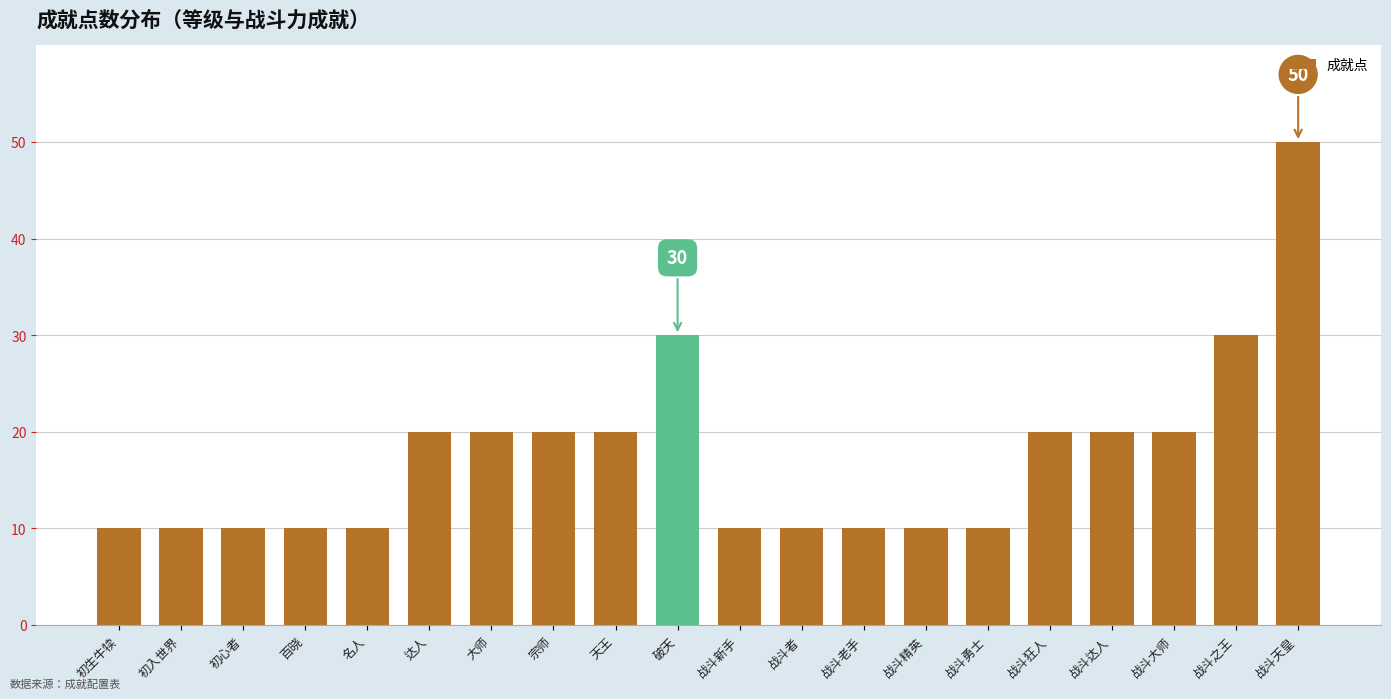

What is the approximate value at 宗师, to the nearest 10?

20